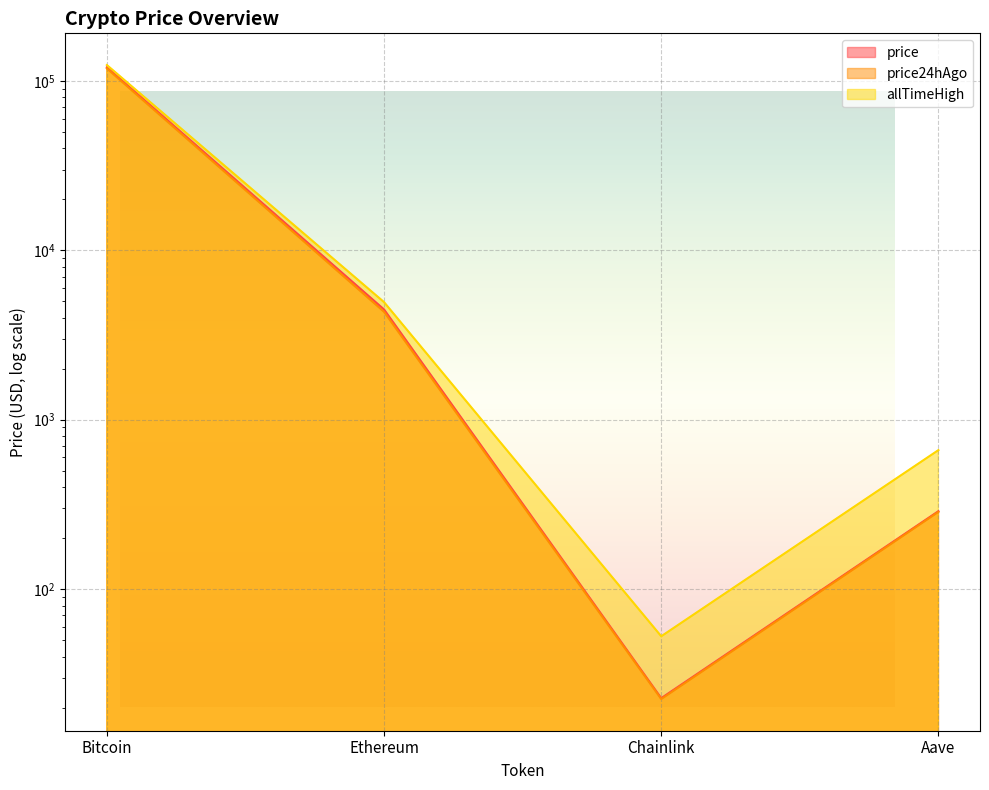

What is the value of the price24hAgo point at the 2nd from the left?

4336.5